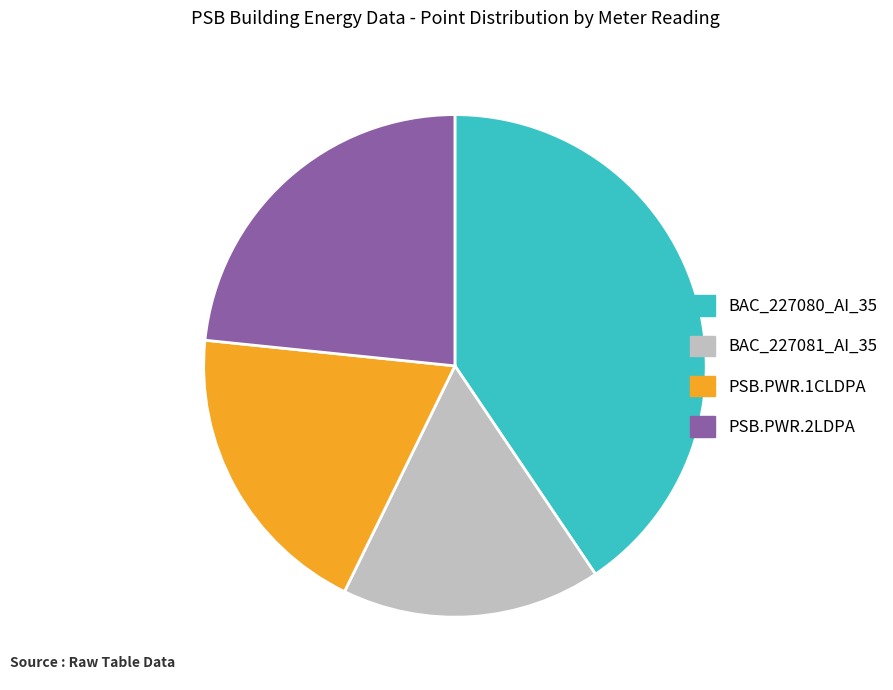

Is PSB.PWR.2LDPA the majority of the pie?

No